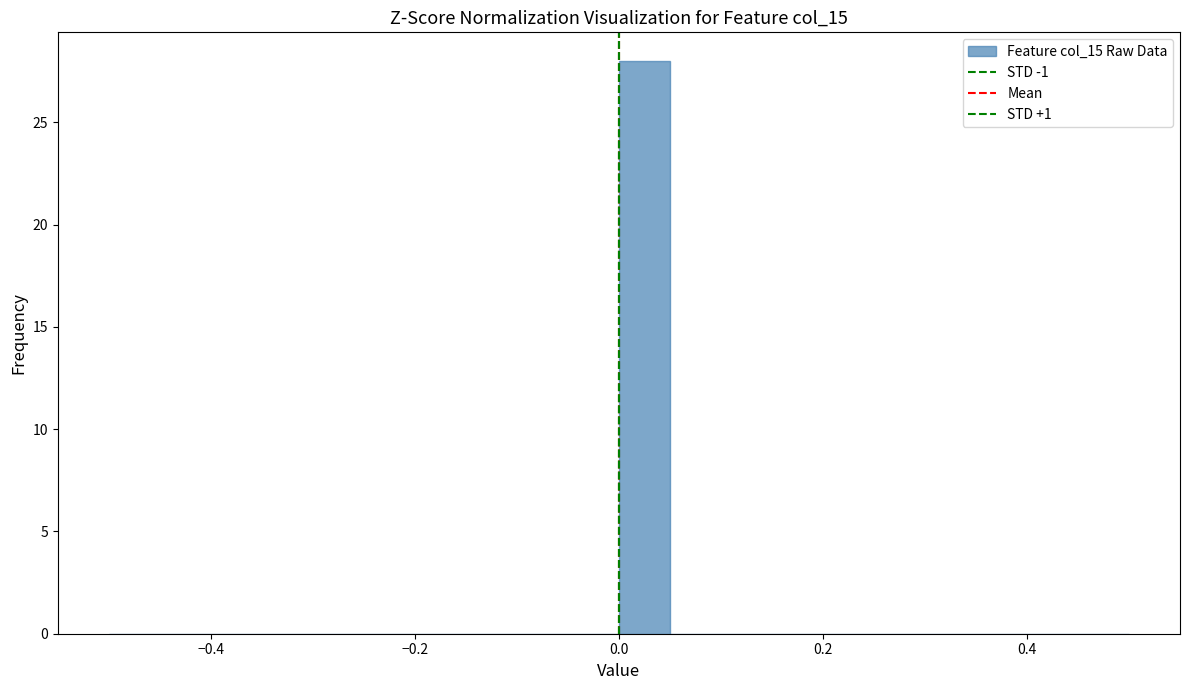

Around what value on the x-axis is the tallest bar? Give the approximate position of its centre, as read against the axis.

0.02